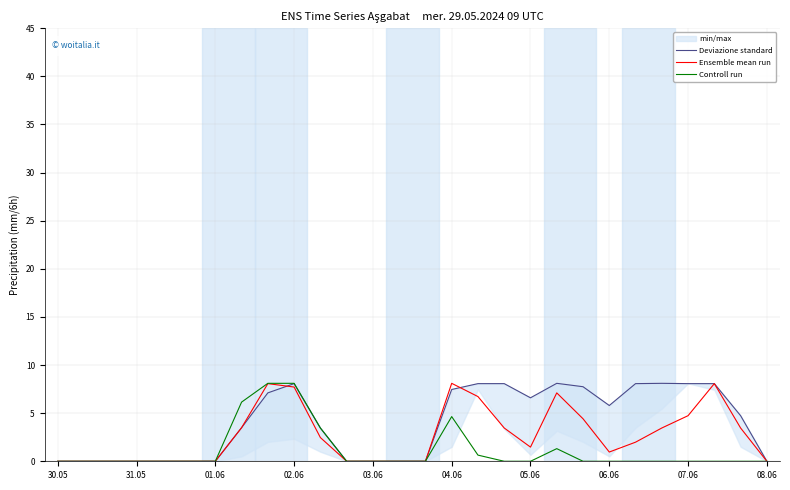

How many positive values does the Ensemble mean run series have?

16